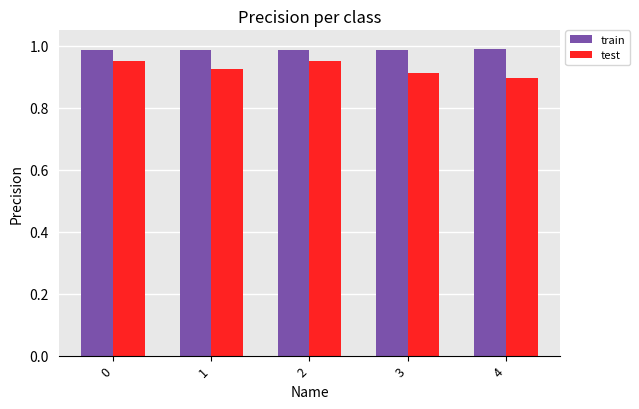

Rank the series at 1 from highest to lowest value.

train, test